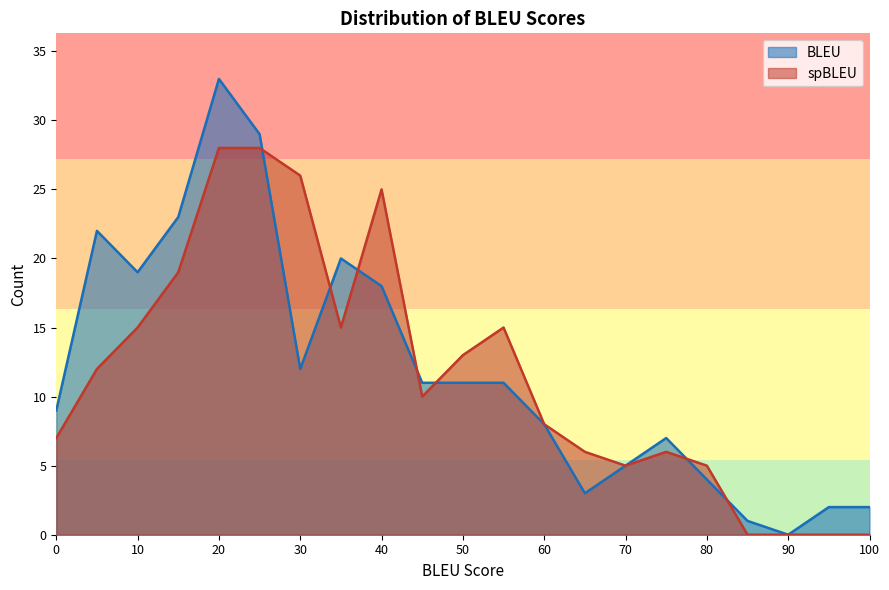

Which label corresponds to the largest value in the chart?

20